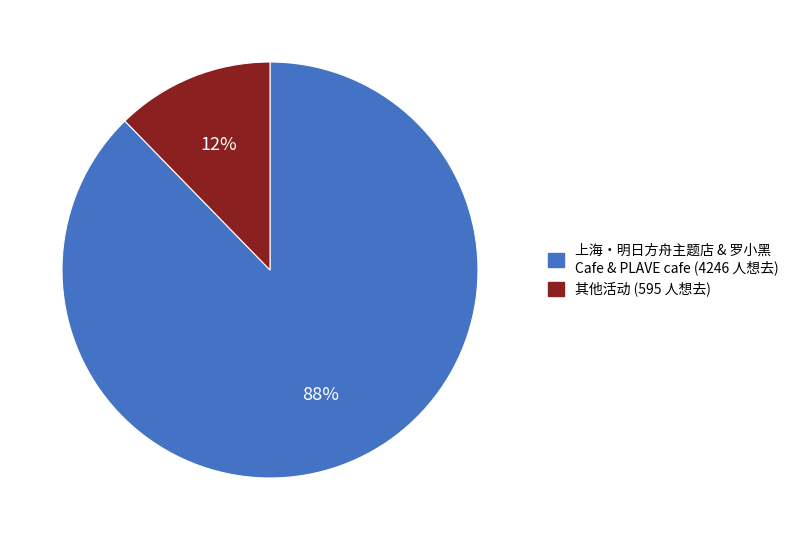

True or false: 上海・明日方舟主题店 & 罗小黑 Cafe & PLAVE cafe (4246 人想去) accounts for 88% of the total.

True